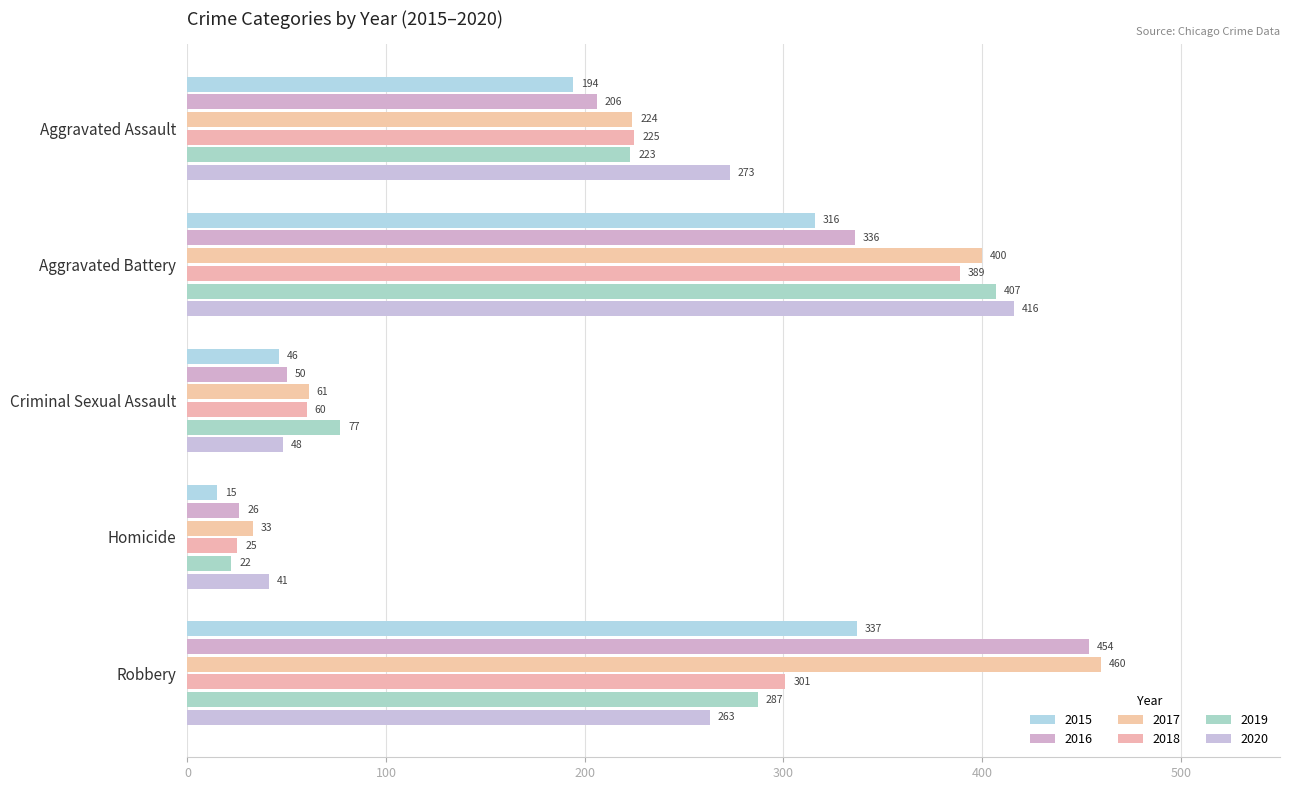

List the series in order of their peak value, lowest first.

2015, 2018, 2019, 2020, 2016, 2017